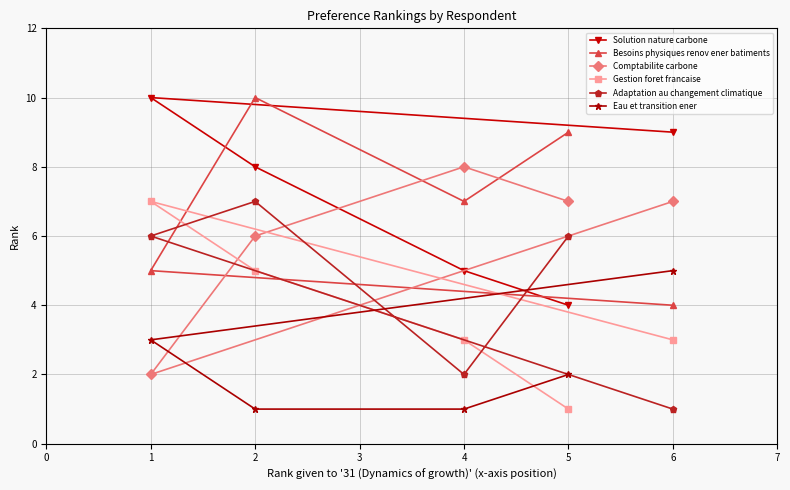

Count the number of data series in this chart.

6